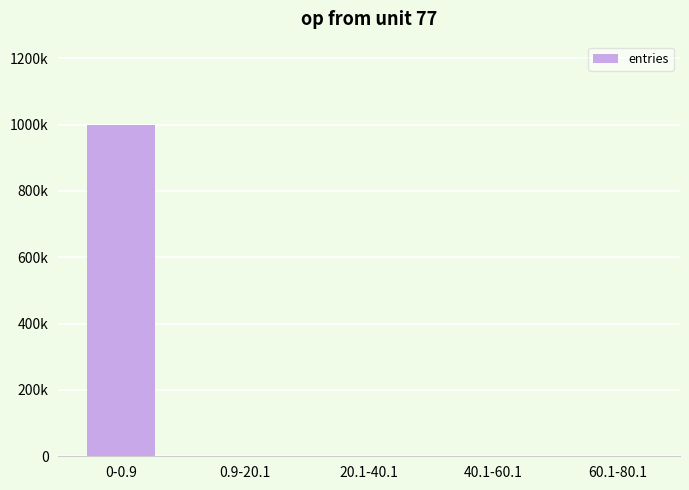

List the labels in order of value, smallest first.

60.1-80.1, 40.1-60.1, 20.1-40.1, 0.9-20.1, 0-0.9